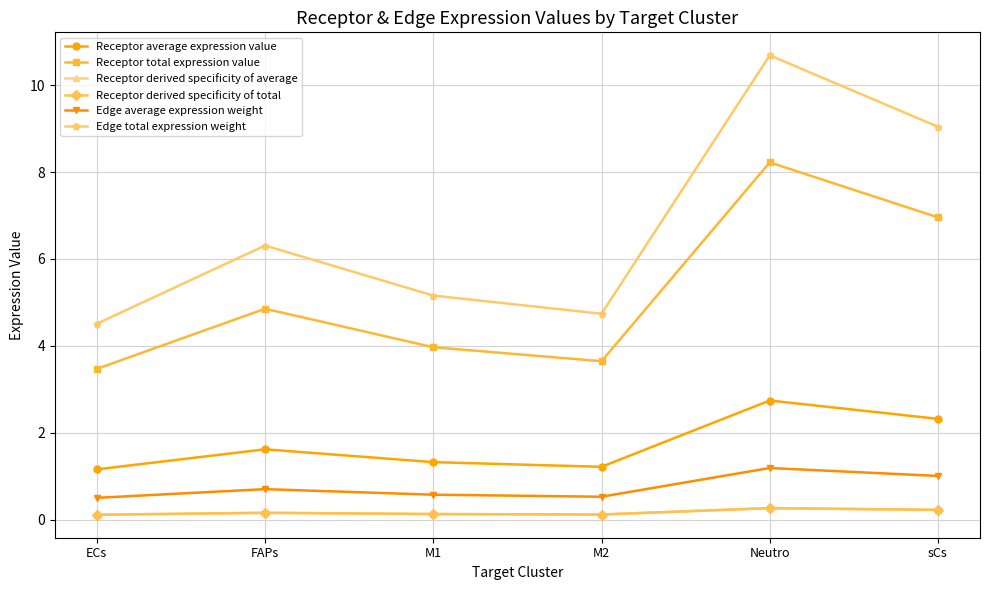

What is the label of the 1st point from the right?

sCs